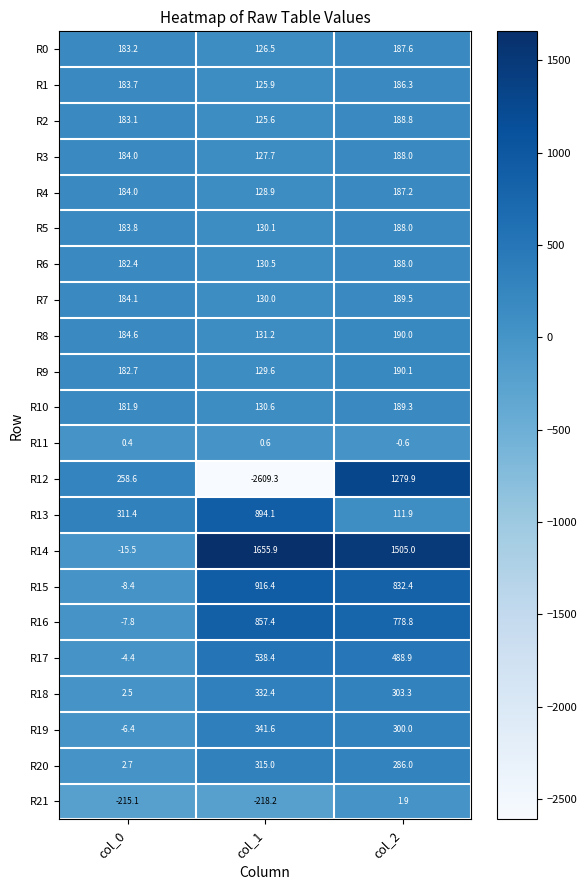

How many data points does each series have?

3